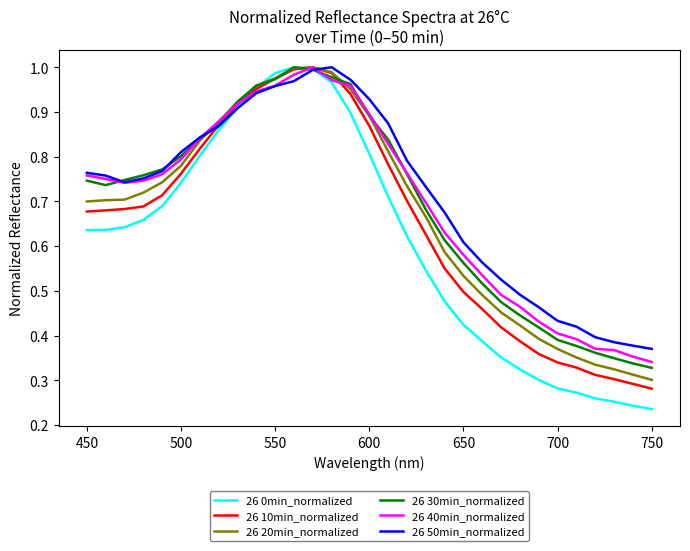

Which series has the largest range (max minus min)?

26 0min_normalized